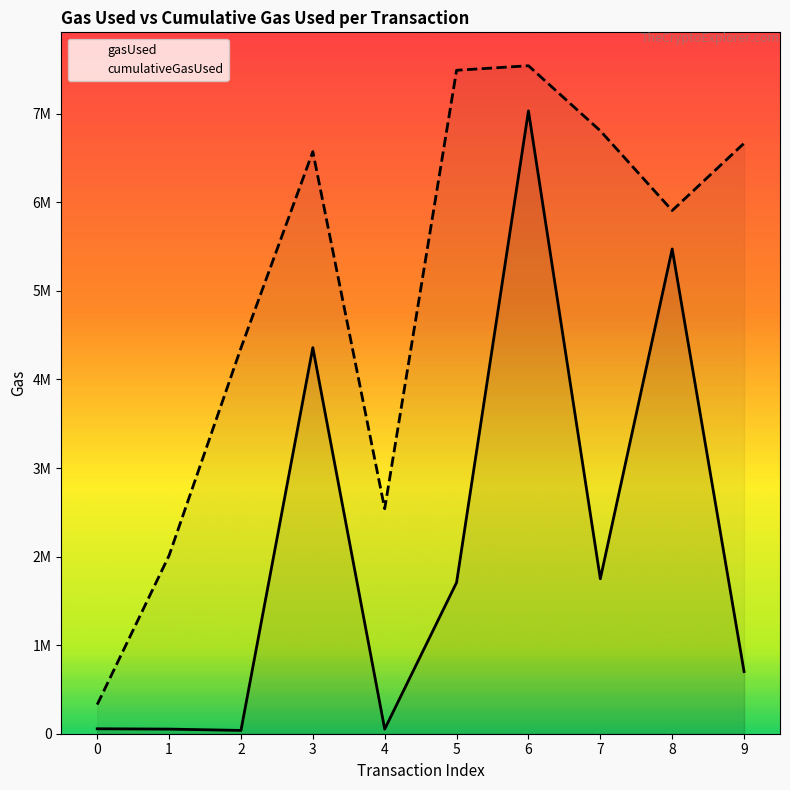

Does the chart have visible grid lines?

No